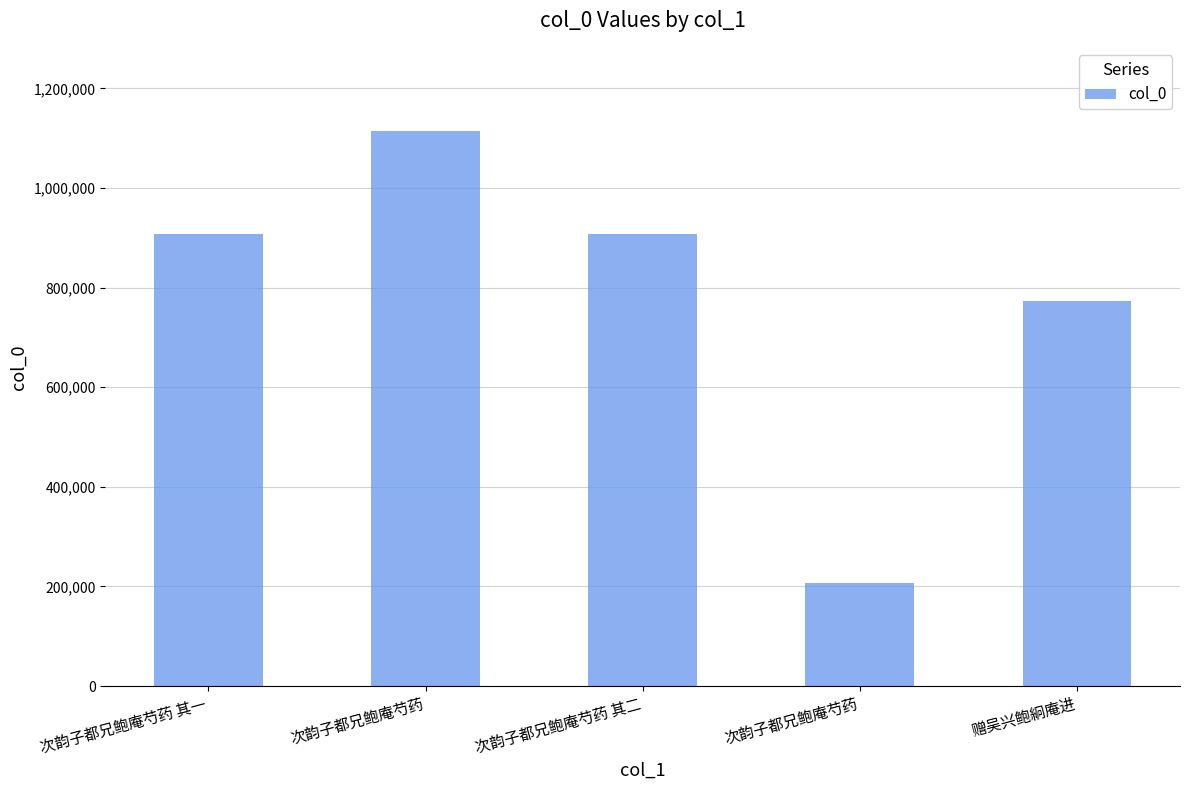

What is the difference between the values at 次韵子都兄鲍庵芍药 and 赠吴兴鲍絅庵进?

341839